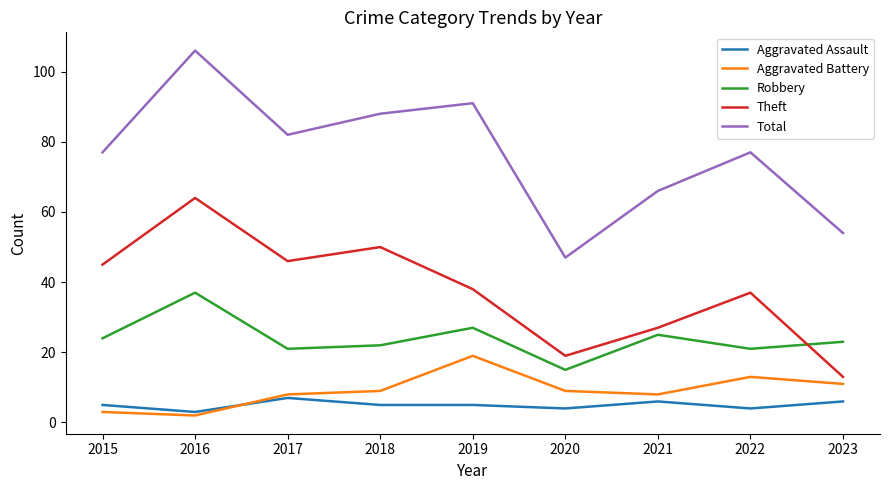

What is the difference between the Theft values at 2017 and 2022?

9